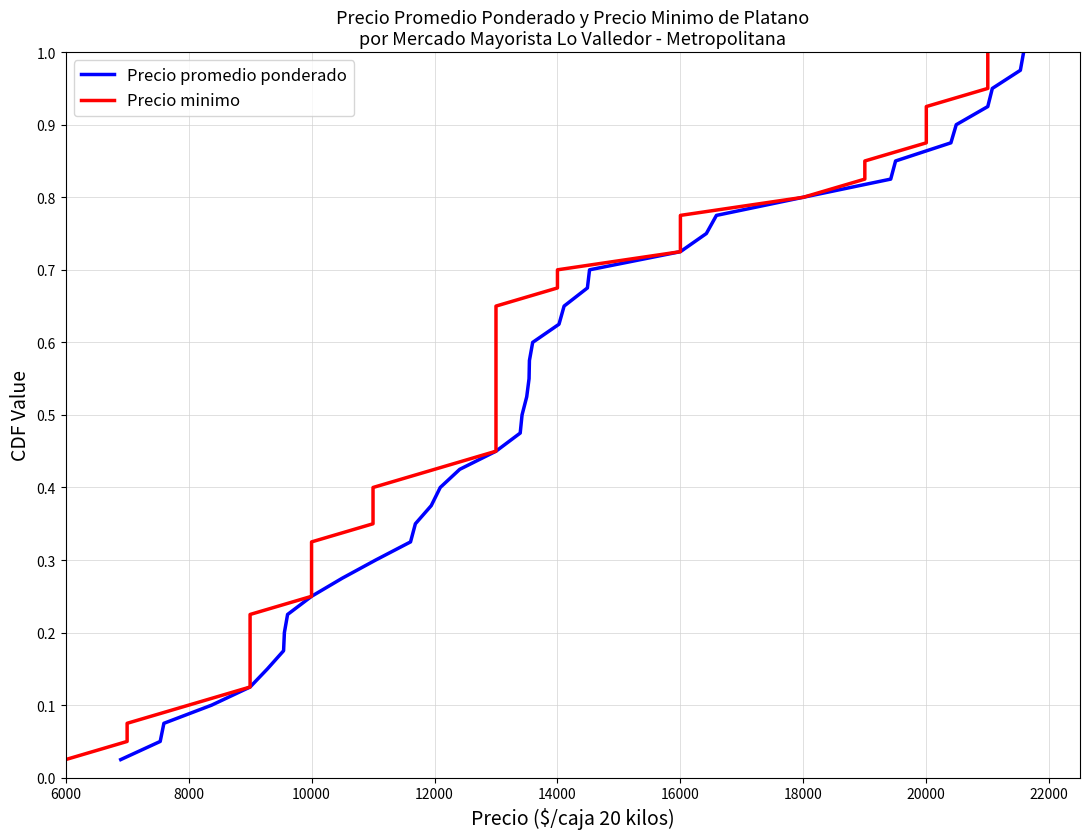

What is the value of the Precio minimo point at the 28th from the left?

0.7